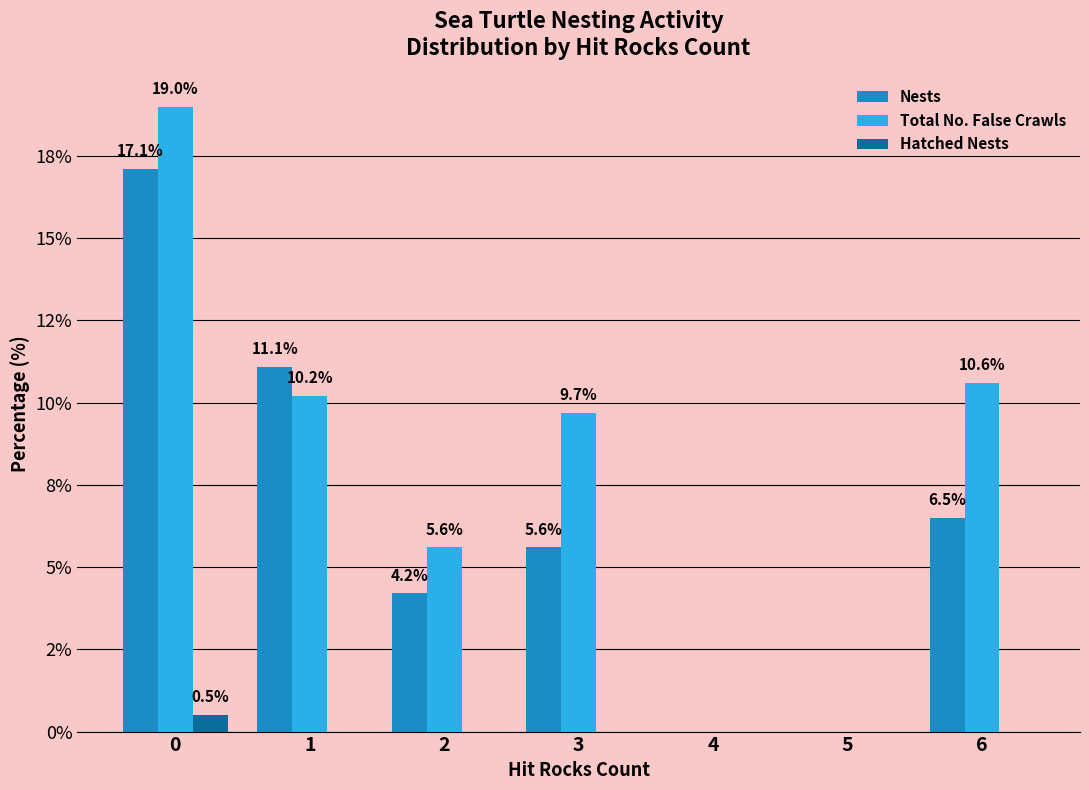

What are all the series names shown in the legend?

Nests, Total No. False Crawls, Hatched Nests